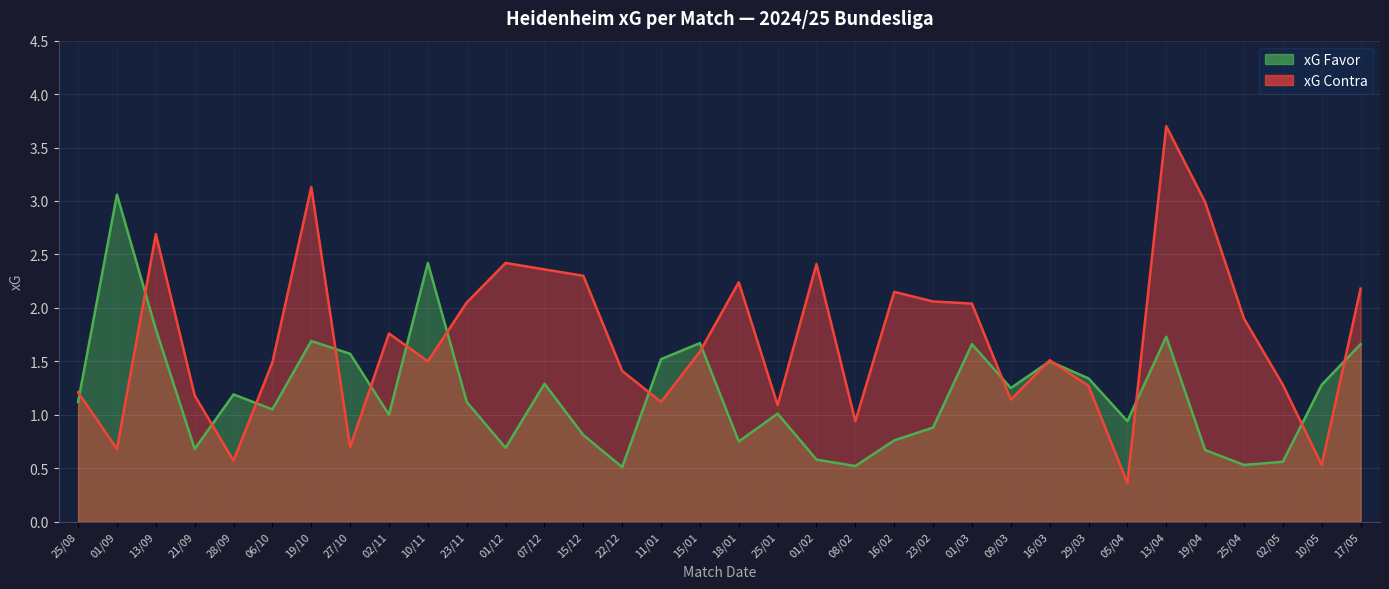

What is the value of the xG Contra point at the 18th from the left?

2.2